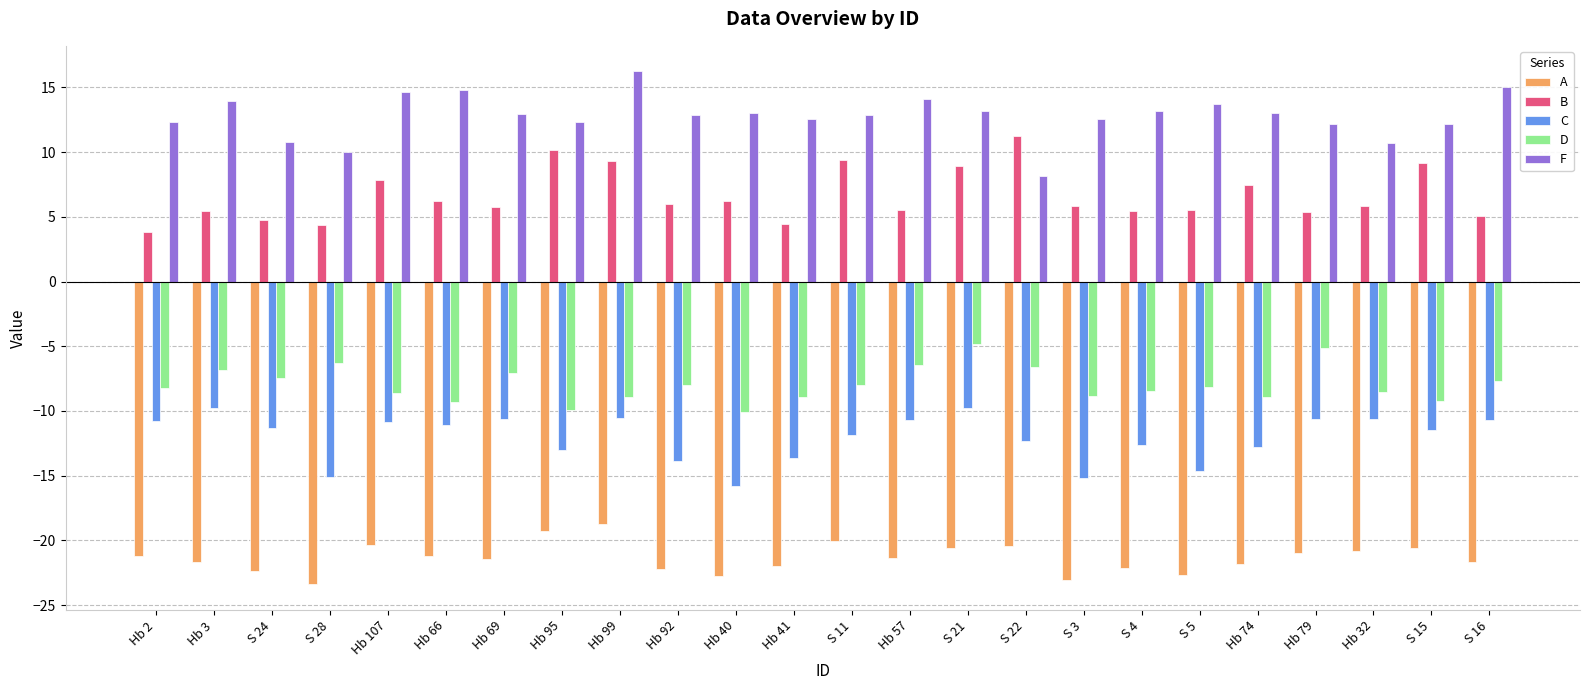

Are the bars horizontal?

No